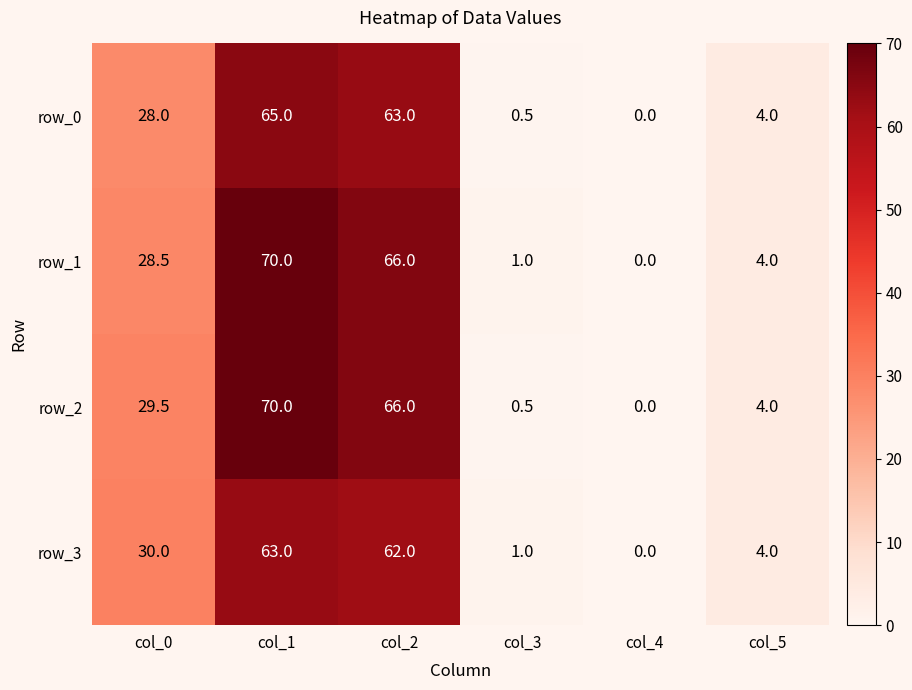

What is the difference between the highest and lowest values at col_0?

2.0